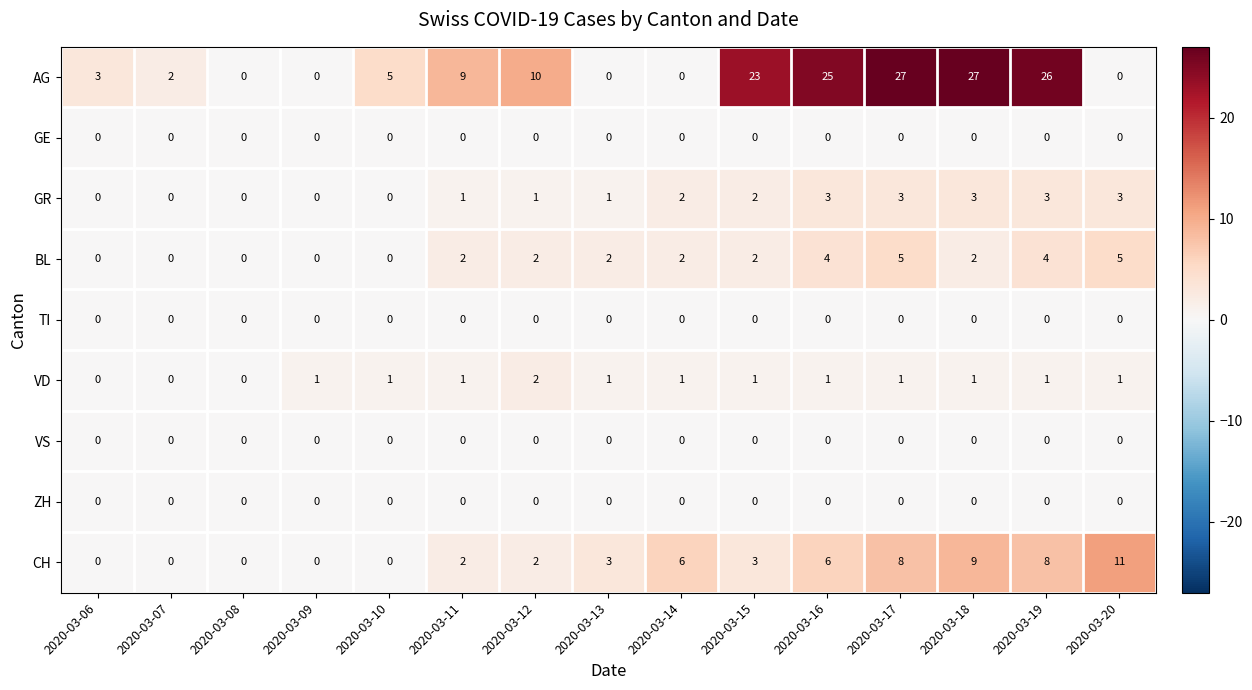

Which series has the widest spread of values?

AG